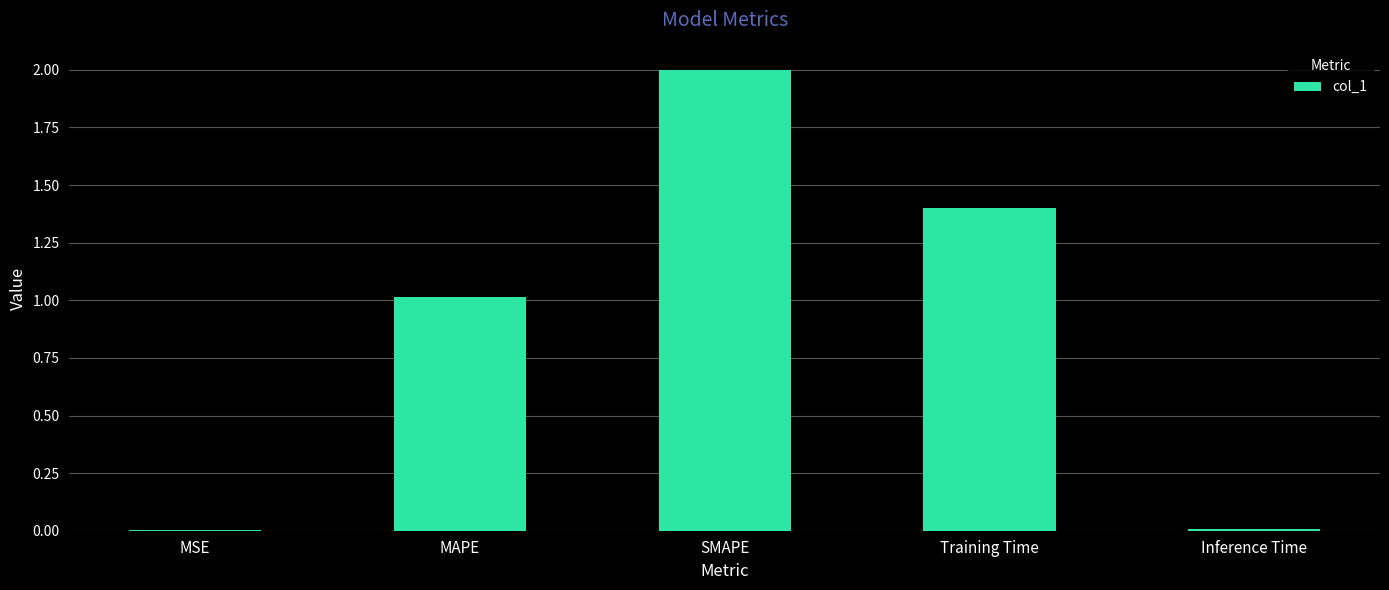

Where is the data nearest to the value 1?

MAPE